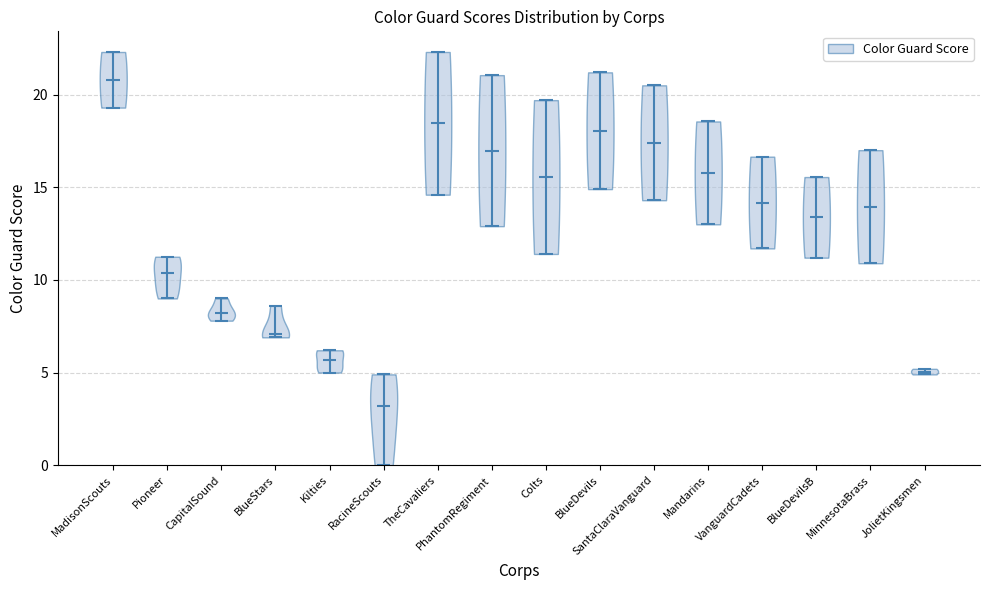

Which violin has the lowest median line?

RacineScouts